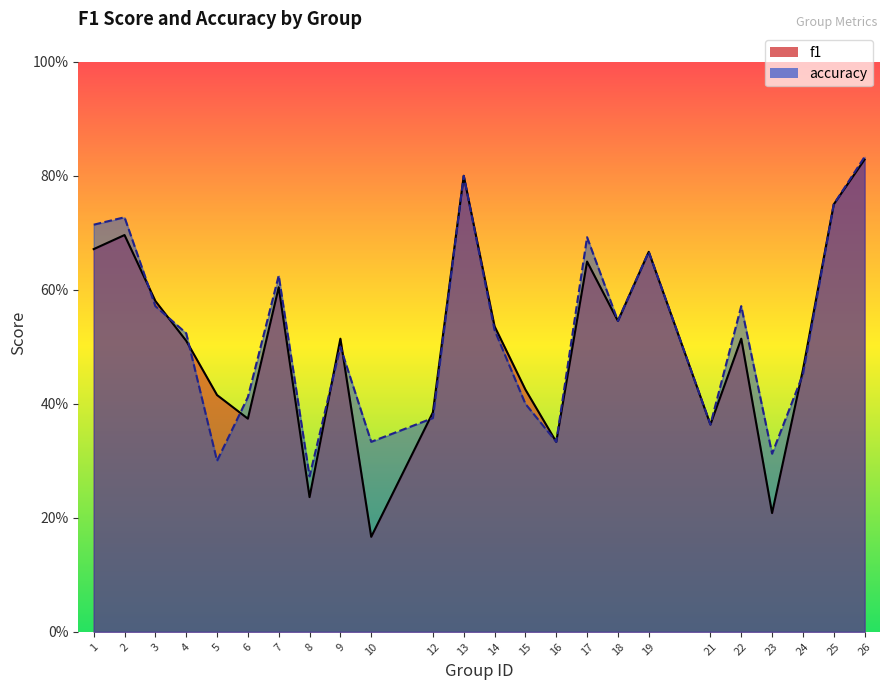

What value does the f1 series have at 8?

0.2